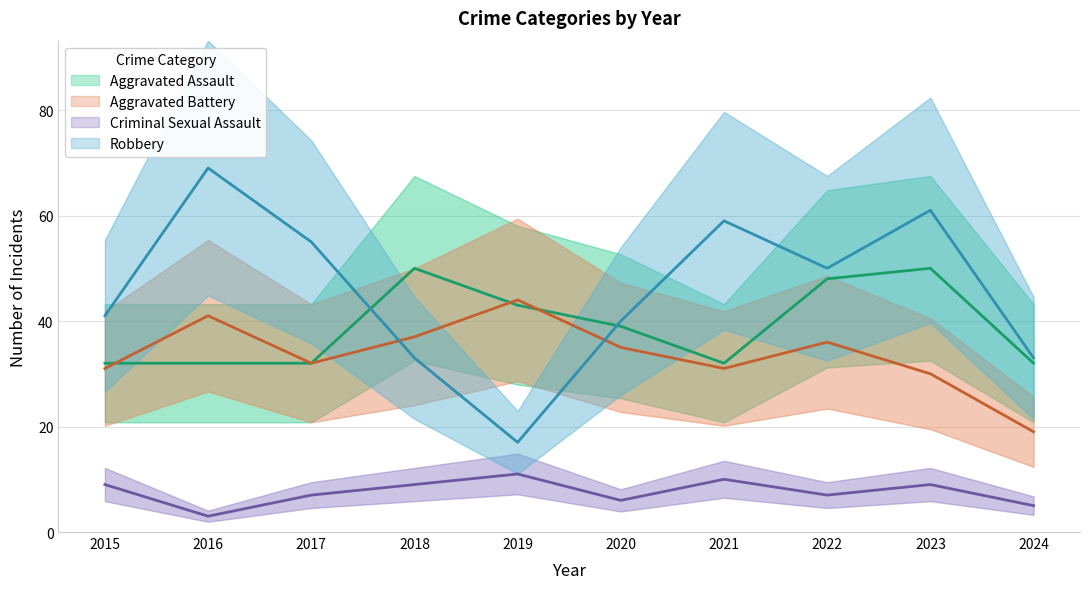

Reading right to left, what are all the values shown in this chart?

Aggravated Assault: 32	50	48	32	39	43	50	32	32	32
Aggravated Battery: 19	30	36	31	35	44	37	32	41	31
Criminal Sexual Assault: 5	9	7	10	6	11	9	7	3	9
Robbery: 33	61	50	59	40	17	33	55	69	41